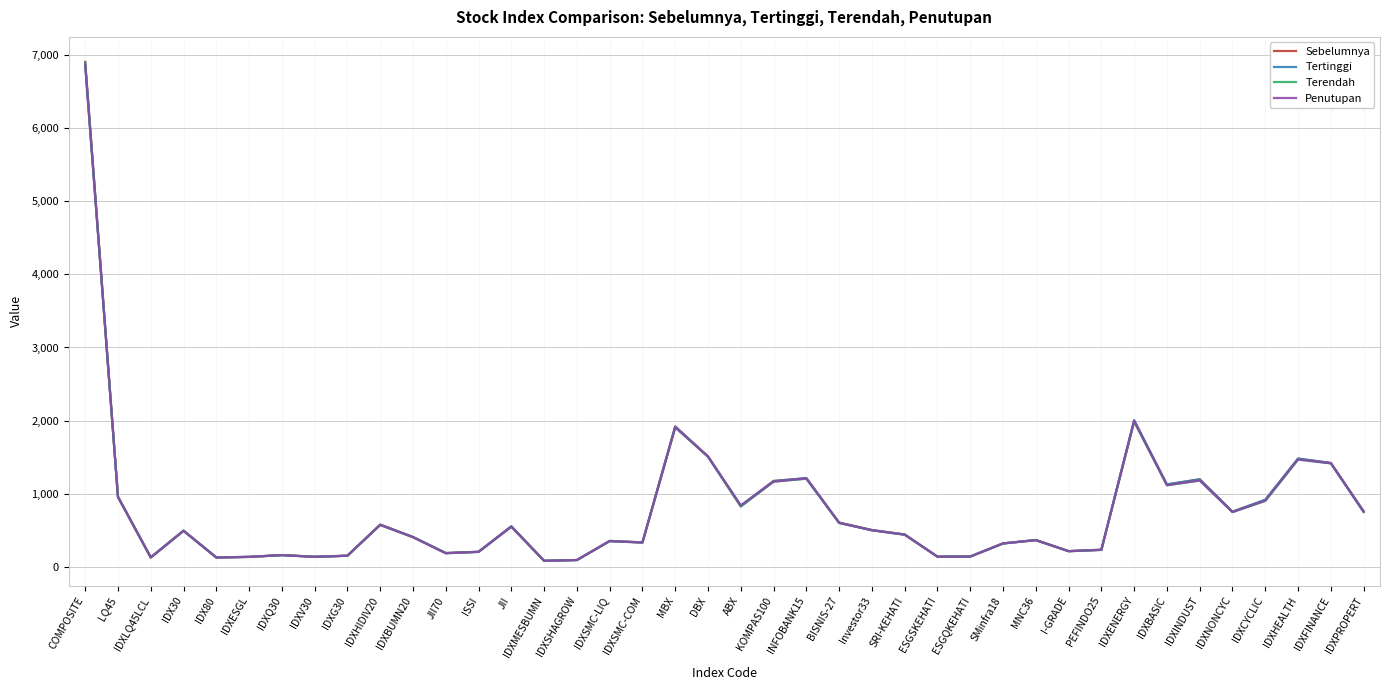

Where does the Terendah series first go above 495?

COMPOSITE